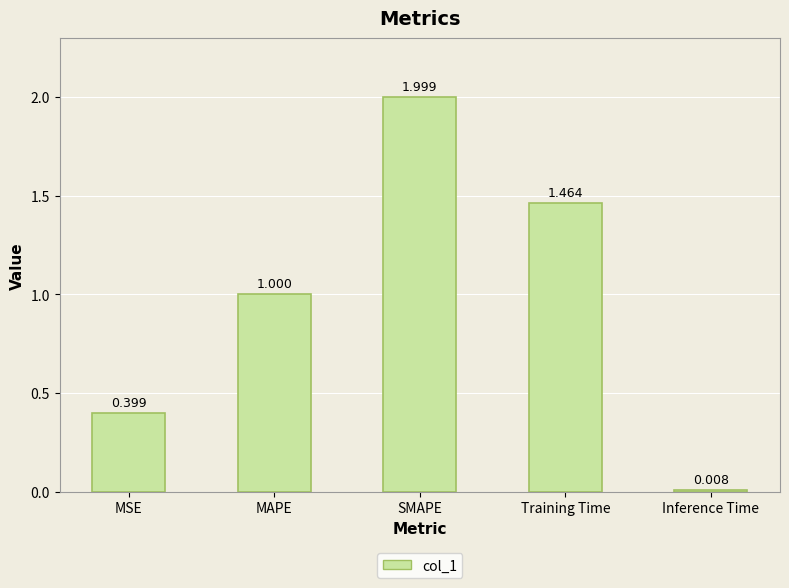

What is the change in value from SMAPE to Training Time?

-0.5